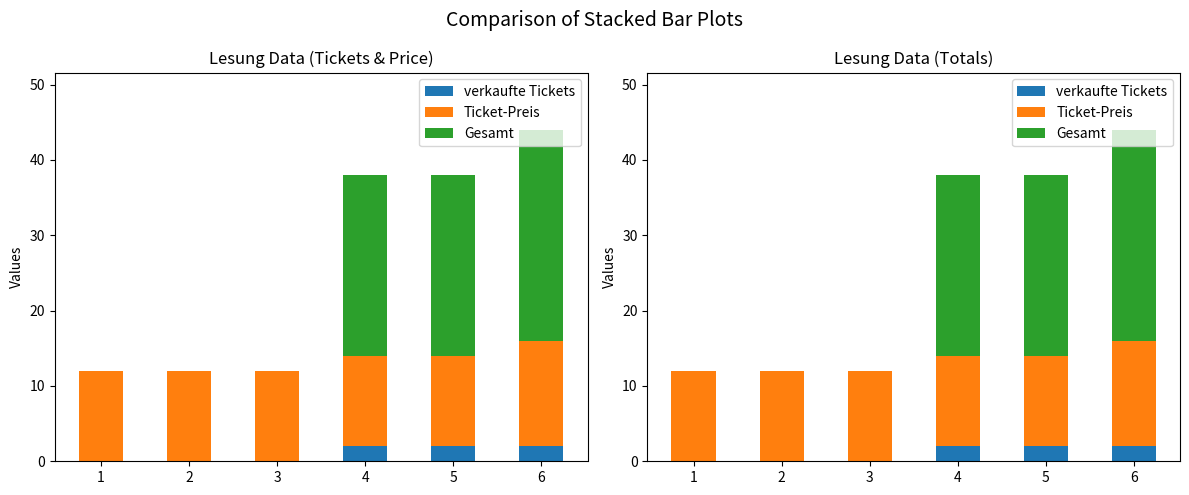

What are all the series names shown in the legend?

verkaufte Tickets, Ticket-Preis, Gesamt